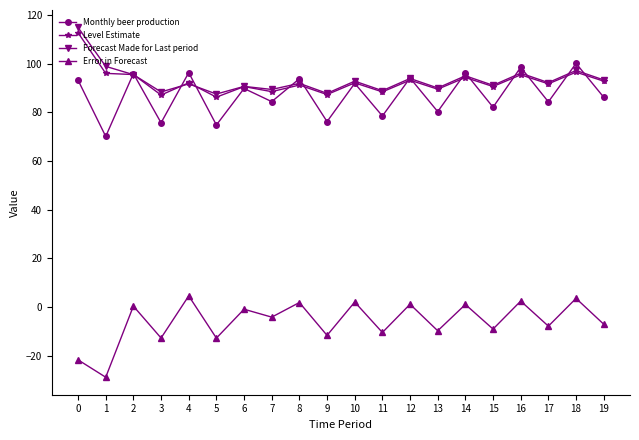

What is the value of the Monthly beer production point at the 9th from the left?

93.8